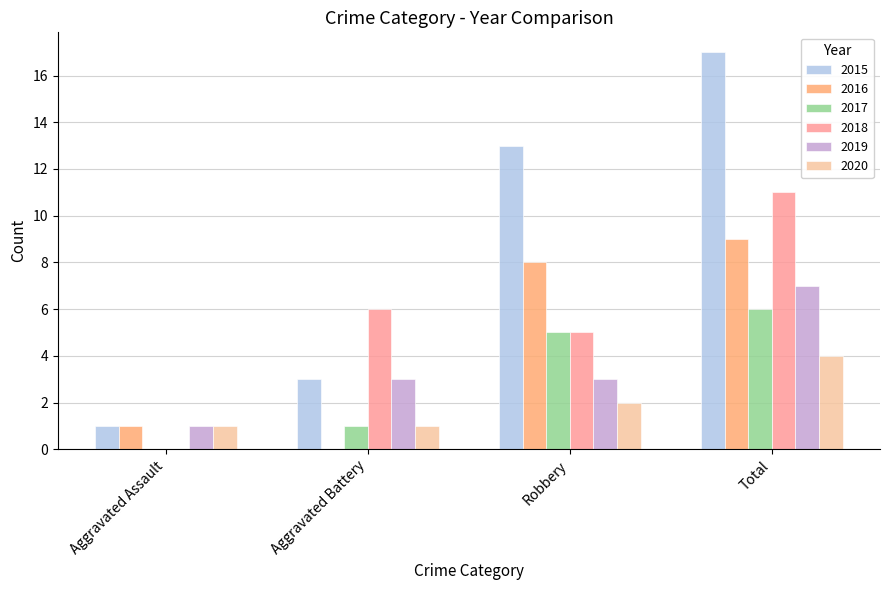

True or false: 2018 has a value of 0 at Aggravated Assault.

True